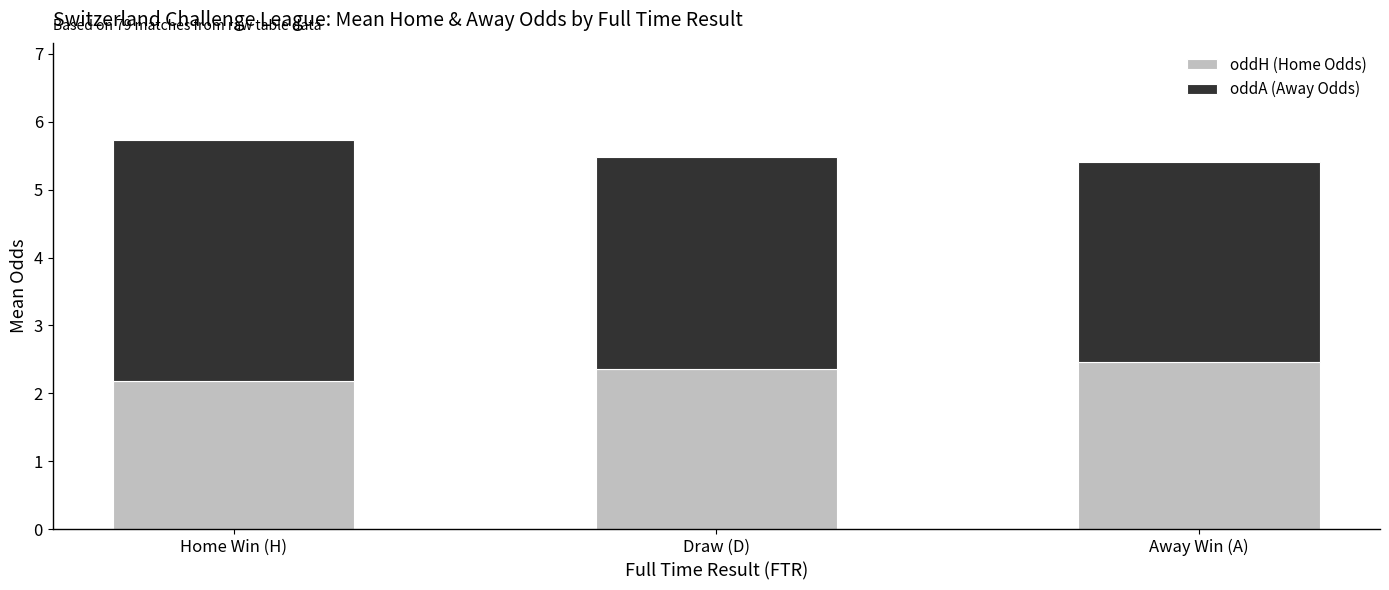

What is the highest value of the oddH (Home Odds) series?

2.5